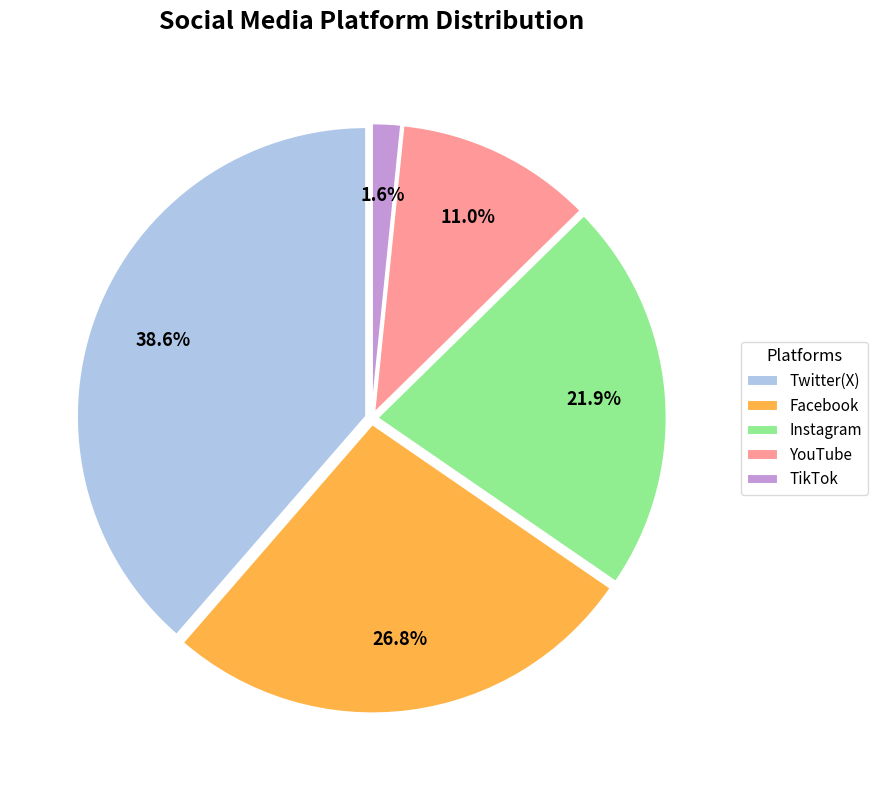

Which slice is the smallest?

TikTok